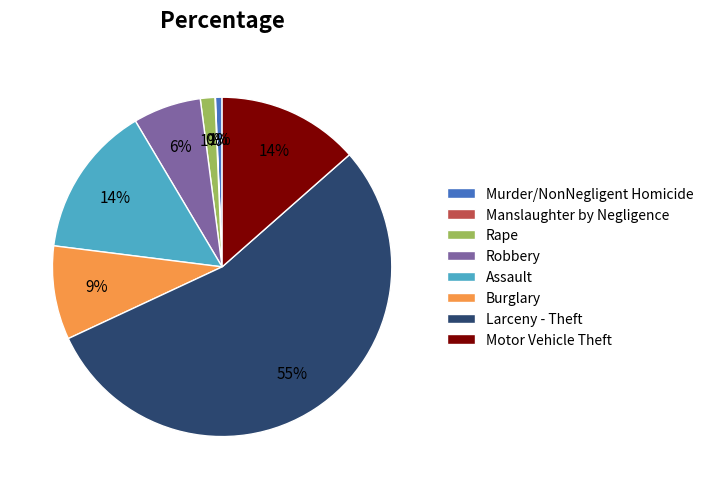

To the nearest percent, what portion does Robbery represent?

6%